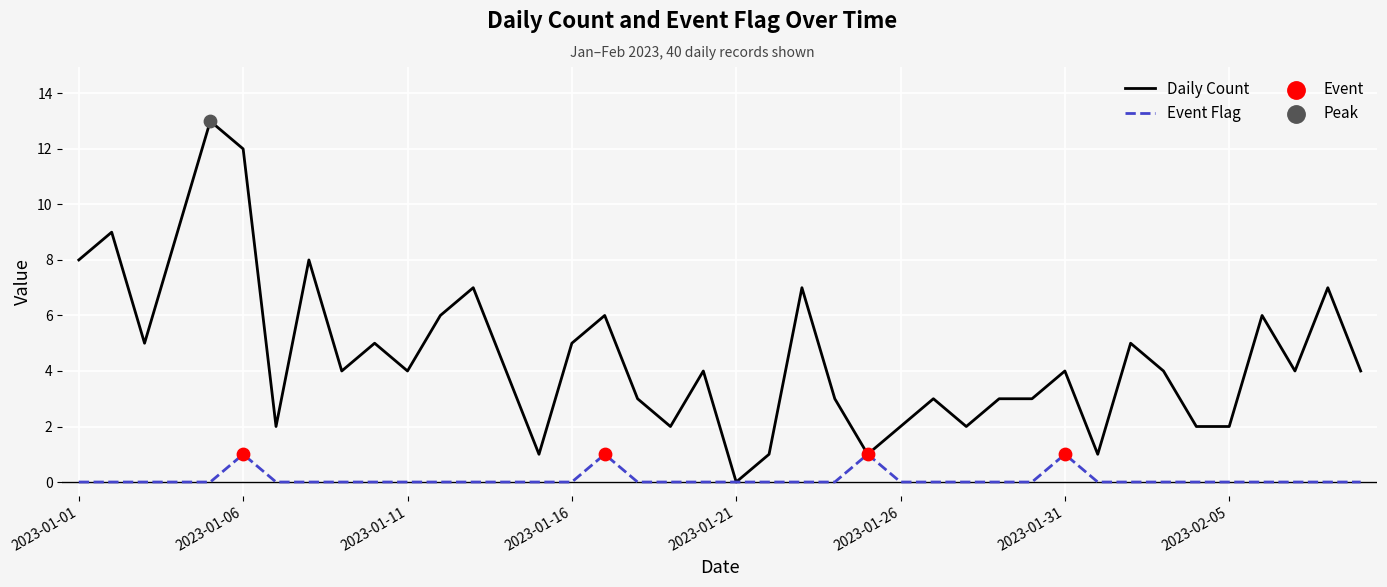

List the series in order of their overall mean, highest first.

Daily Count, Event Flag